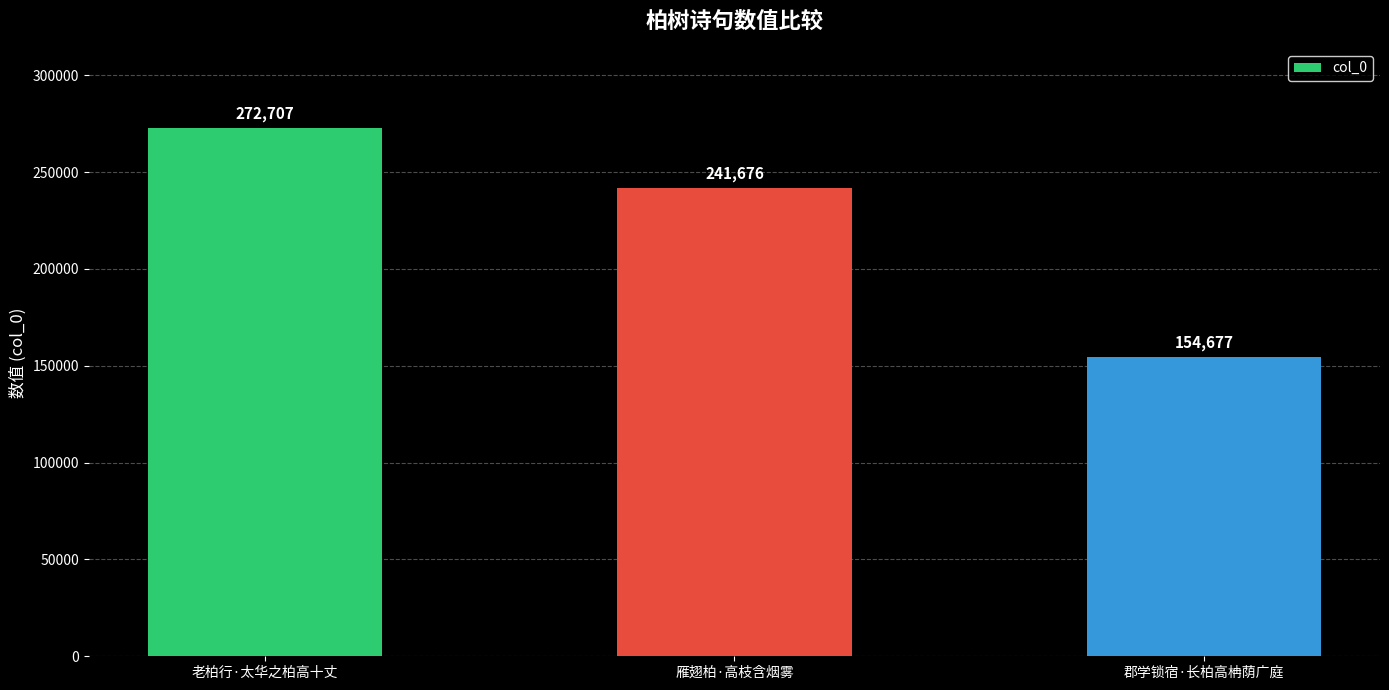

Which has a higher value, 老柏行·太华之柏高十丈 or 雁翅柏·高枝含烟雾?

老柏行·太华之柏高十丈